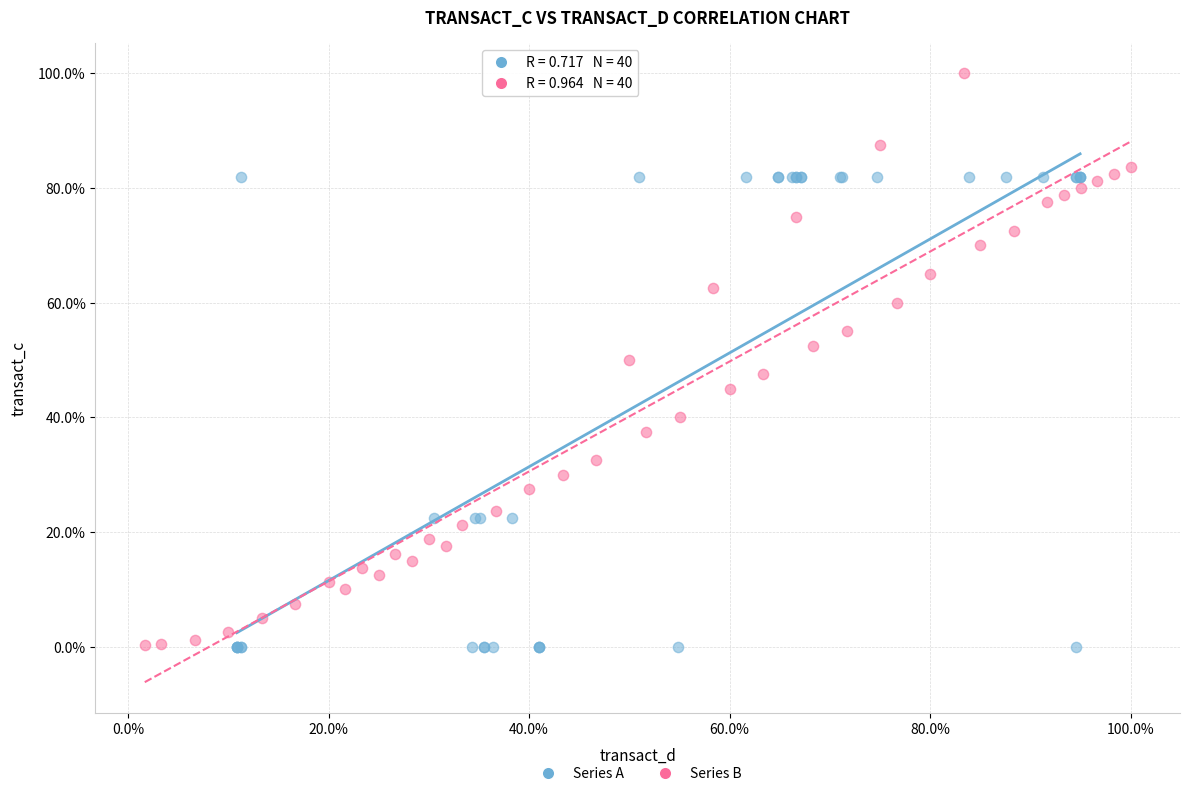

Which series has the largest Y range (max minus min)?

Series B